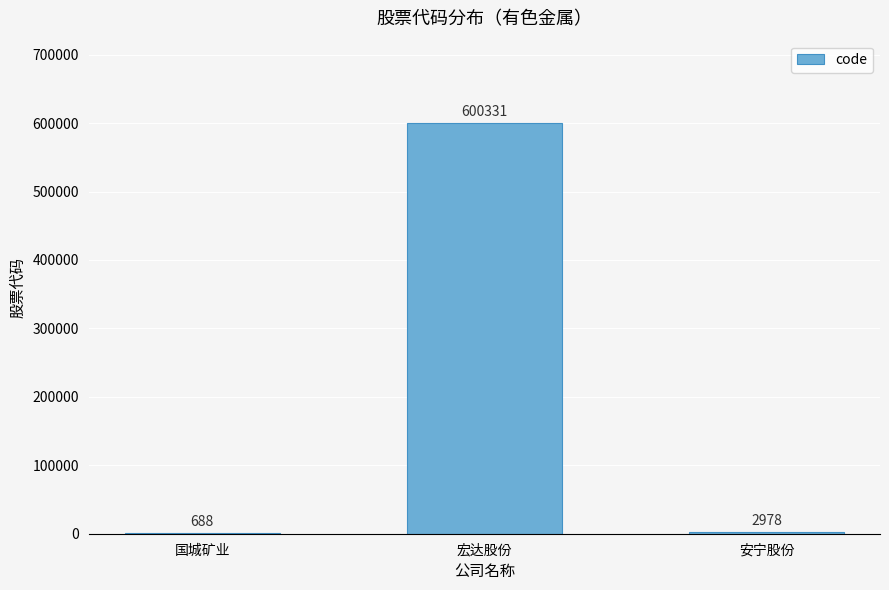

What is the sum of the values at 国城矿业 and 安宁股份?

3666